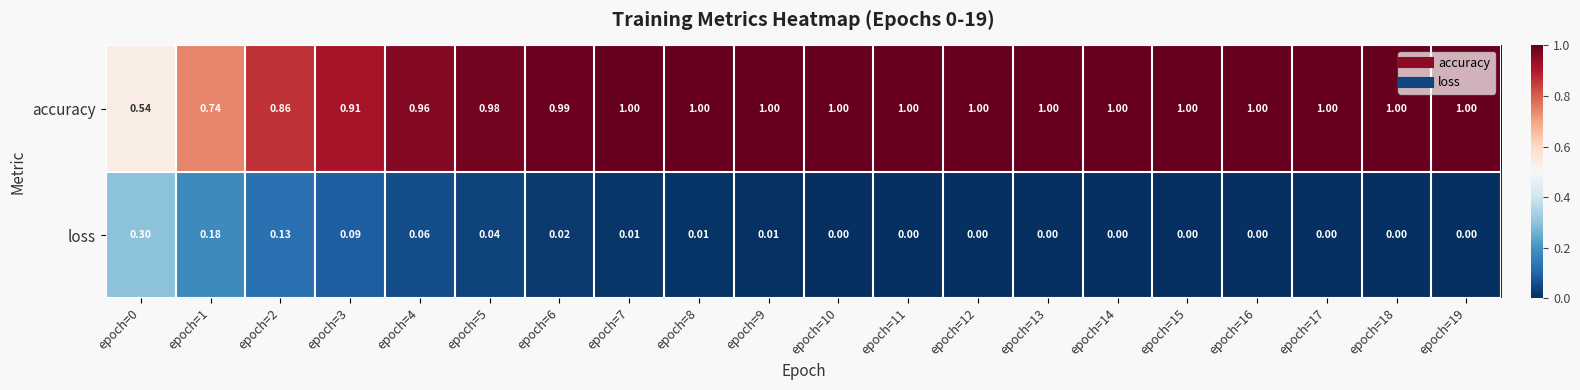

Rank the series by their average value, from lowest to highest.

loss, accuracy